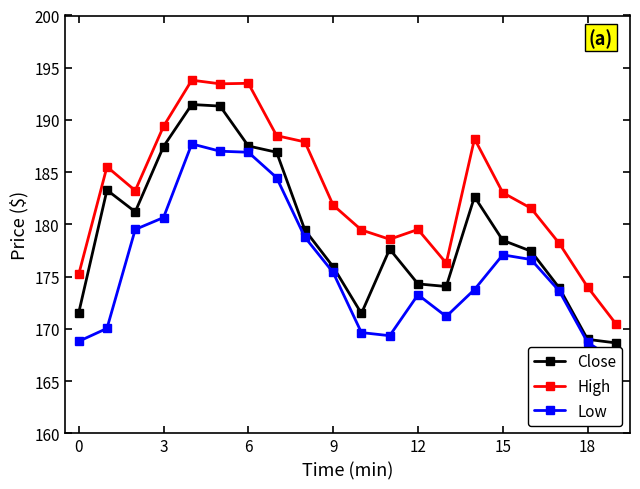

Is the value of High at 11 greater than the value of Low at 7?

No